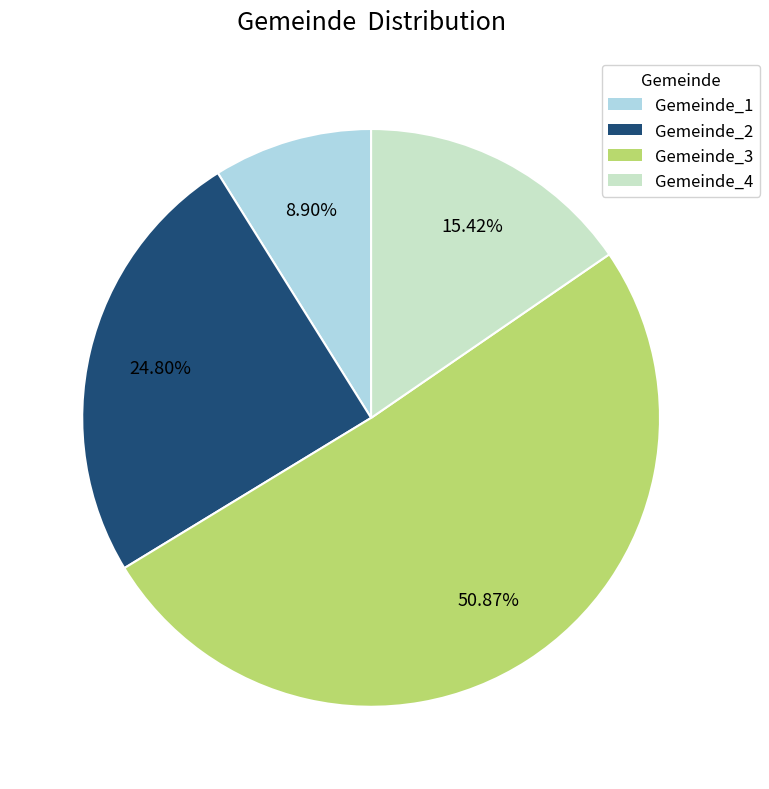

Is there any slice that represents more than half of the pie?

Yes